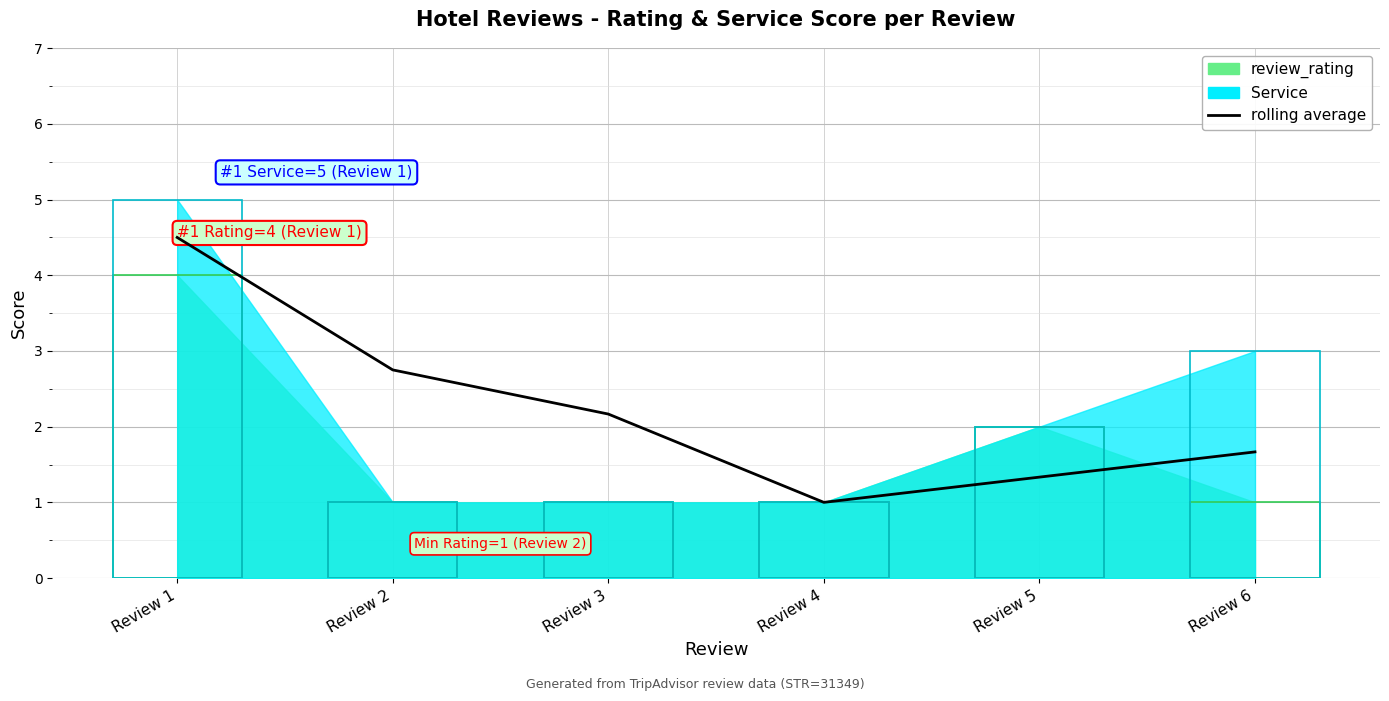

Which category has the highest value across all series?

Review 1